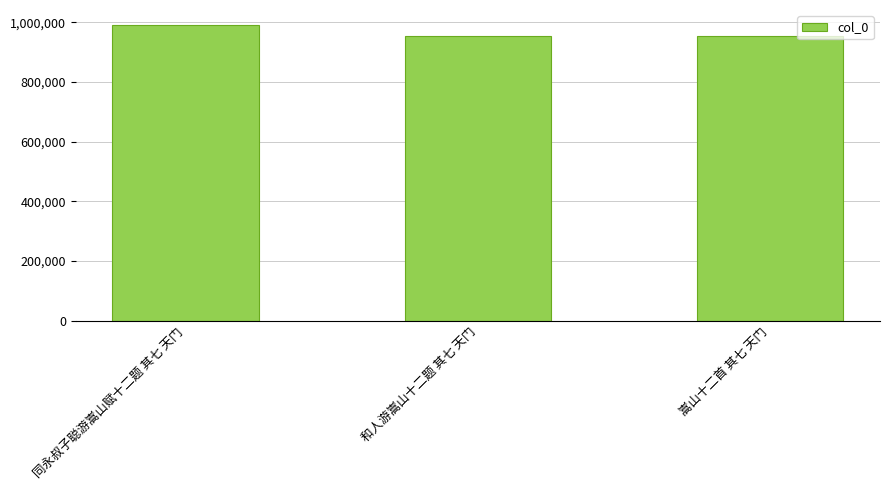

What is the label of the 2nd bar from the right?

和人游嵩山十二题 其七 天门